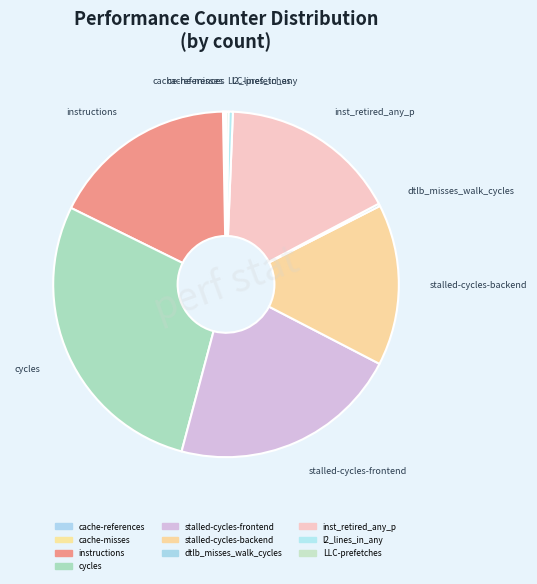

Does any single category account for the majority?

No